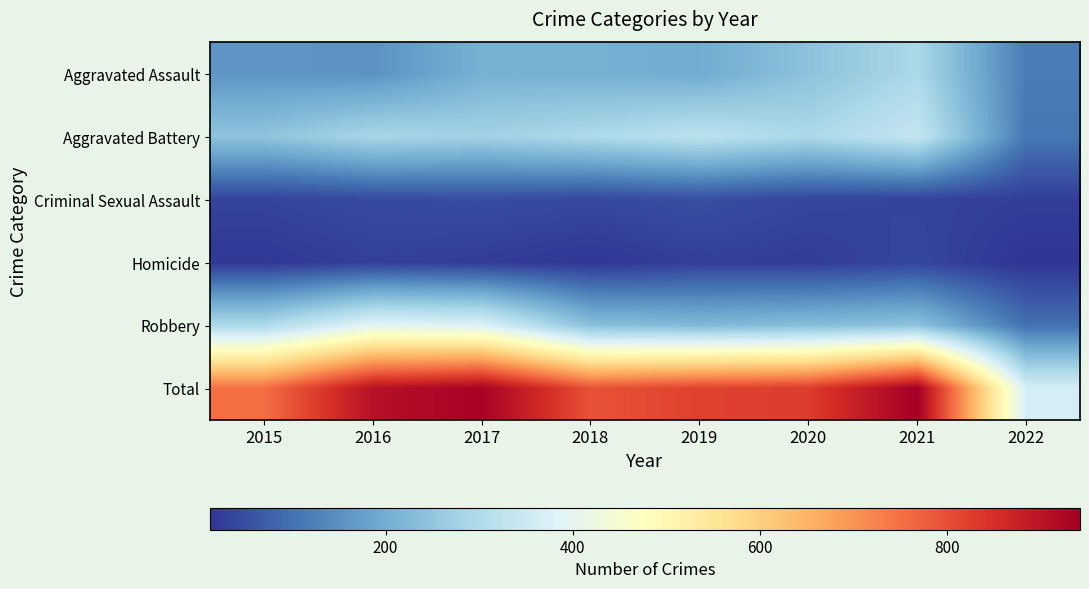

Reading right to left, extract all data points from this chart.

Aggravated Assault: 2022=118	2021=292	2020=242	2019=197	2018=206	2017=207	2016=154	2015=160
Aggravated Battery: 2022=111	2021=336	2020=294	2019=321	2018=297	2017=277	2016=288	2015=246
Criminal Sexual Assault: 2022=26	2021=33	2020=36	2019=51	2018=40	2017=47	2016=43	2015=34
Homicide: 2022=12	2021=37	2020=24	2019=27	2018=15	2017=24	2016=29	2015=17
Robbery: 2022=101	2021=244	2020=233	2019=224	2018=237	2017=381	2016=394	2015=297
Total: 2022=368	2021=942	2020=829	2019=820	2018=795	2017=936	2016=908	2015=754